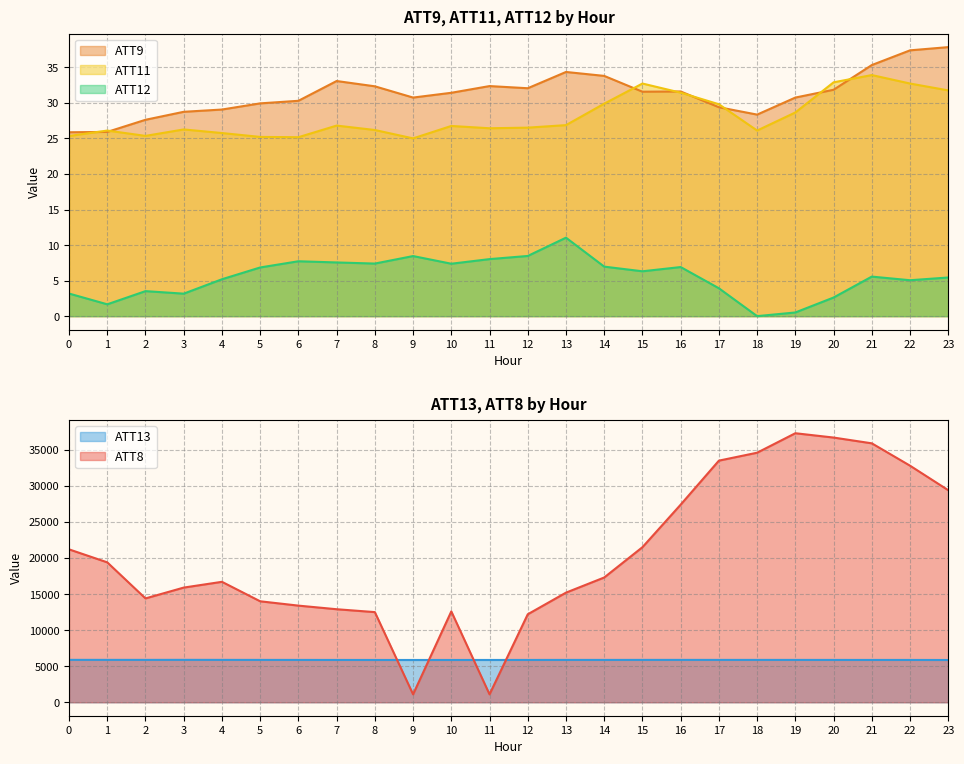

Where is ATT9 nearest to the value 31?

19